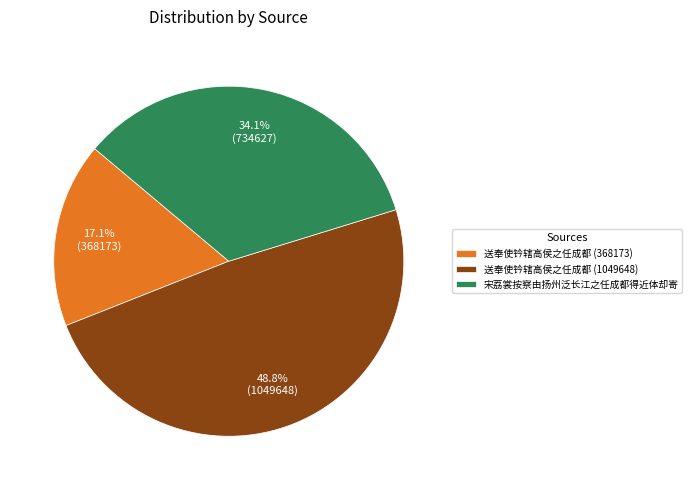

The 送奉使钤辖高侯之任成都 (368173) slice represents 17% of the pie. True or false?

True